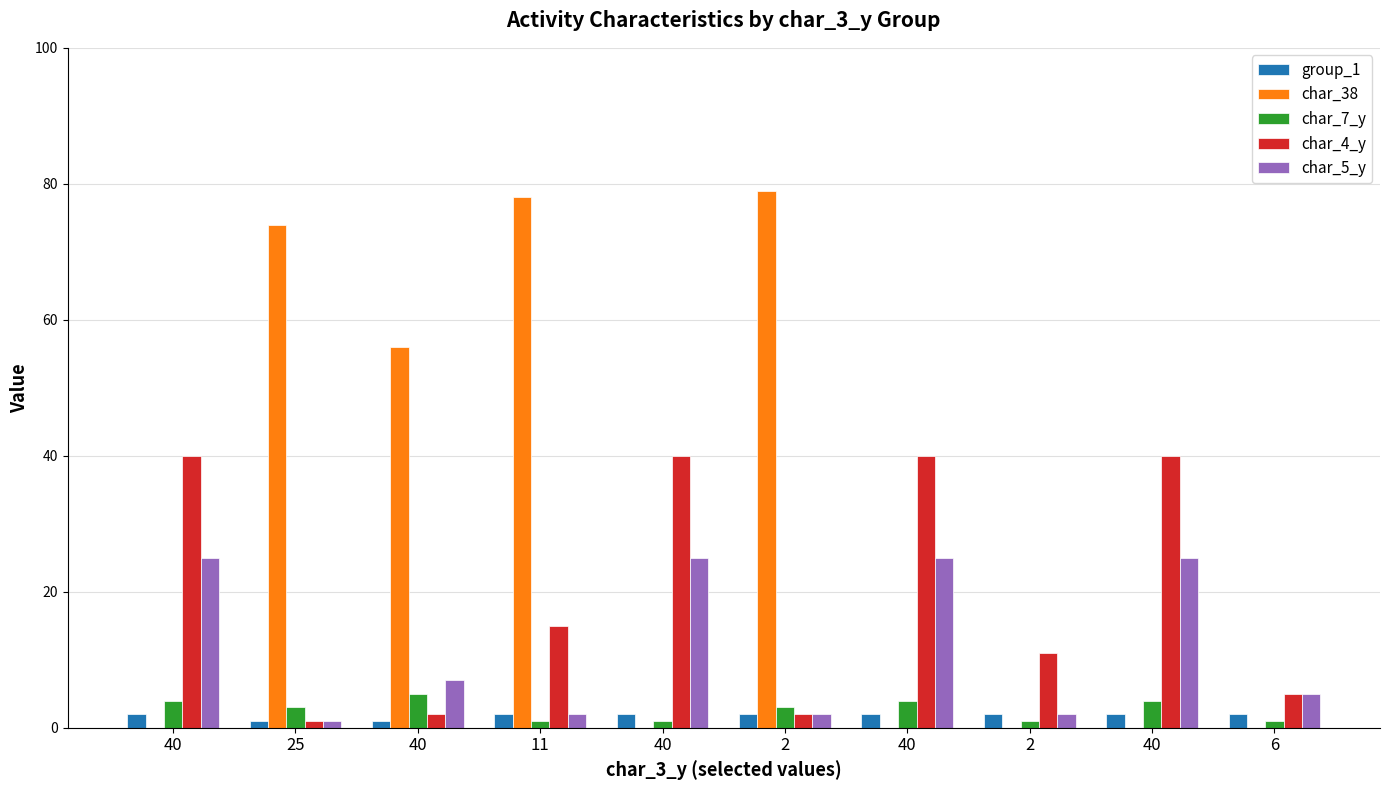

What is the greatest value displayed?

79